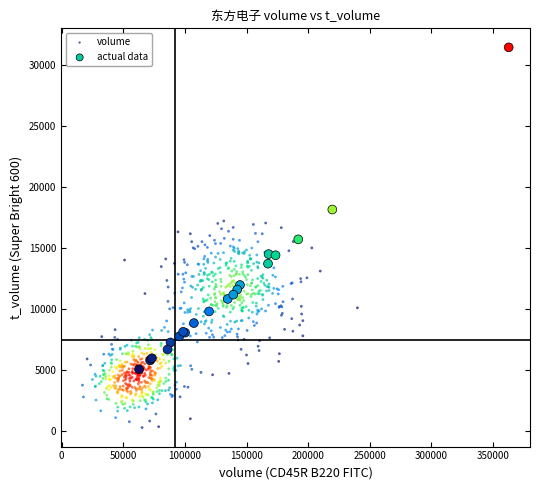

Which series reaches the maximum Y coordinate?

actual data